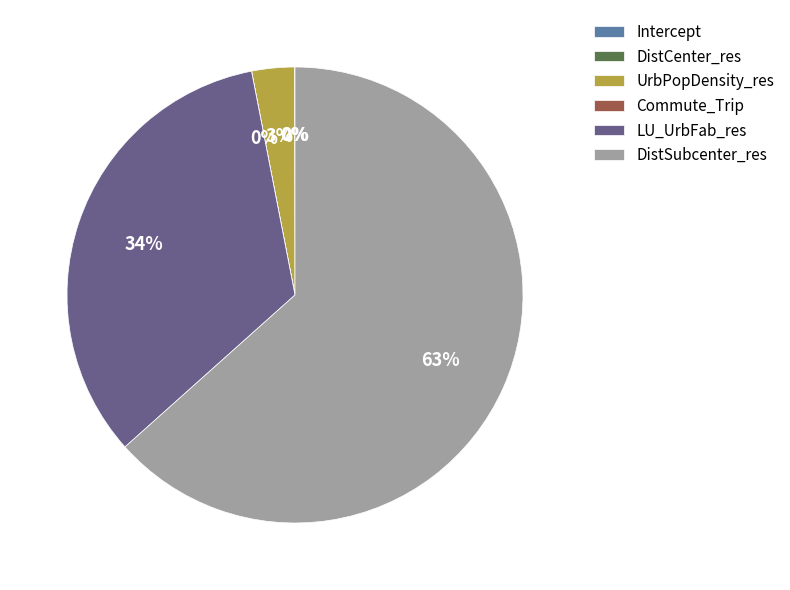

Combined, do LU_UrbFab_res and DistSubcenter_res account for over 50%?

Yes